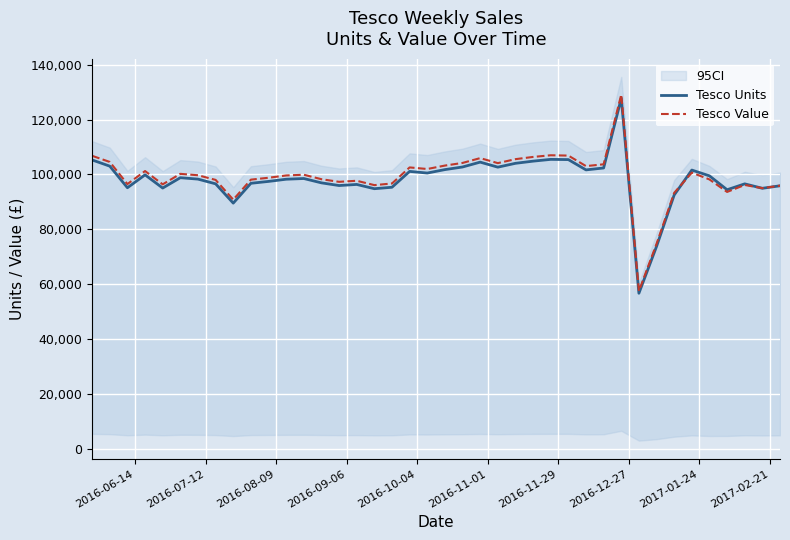

Reading left to right, list all the values displayed in this chart.

Tesco Units: 105270.0	103007.0	95131.0	99837.0	95018.0	98796.0	98281.0	96562.0	89523.0	96756.0	97442.0	98241.0	98497.5	96918.0	95937.0	96338.0	94781.0	95308.0	101095.0	100494.0	101750.0	102702.0	104478.0	102640.0	104044.0	104835.0	105482.0	105401.0	101647.0	102343.0	127769.0	56638.0	73718.0	92482.0	101583.0	99473.0	94404.0	96550.0	94933.0	95847.0
Tesco Value: 106779.5	104538.8	96475.4	101224.8	96374.6	100203.3	99691.9	97994.8	90791.1	98088.9	98779.0	99612.5	99880.5	98248.5	97292.9	97681.1	96087.8	96692.1	102546.9	101972.1	103222.5	104182.9	105939.3	104113.2	105560.5	106373.5	106983.3	106863.6	103030.6	103686.6	129124.2	57469.1	74684.2	93271.7	100634.2	98161.1	93600.7	96144.4	94977.9	95875.3